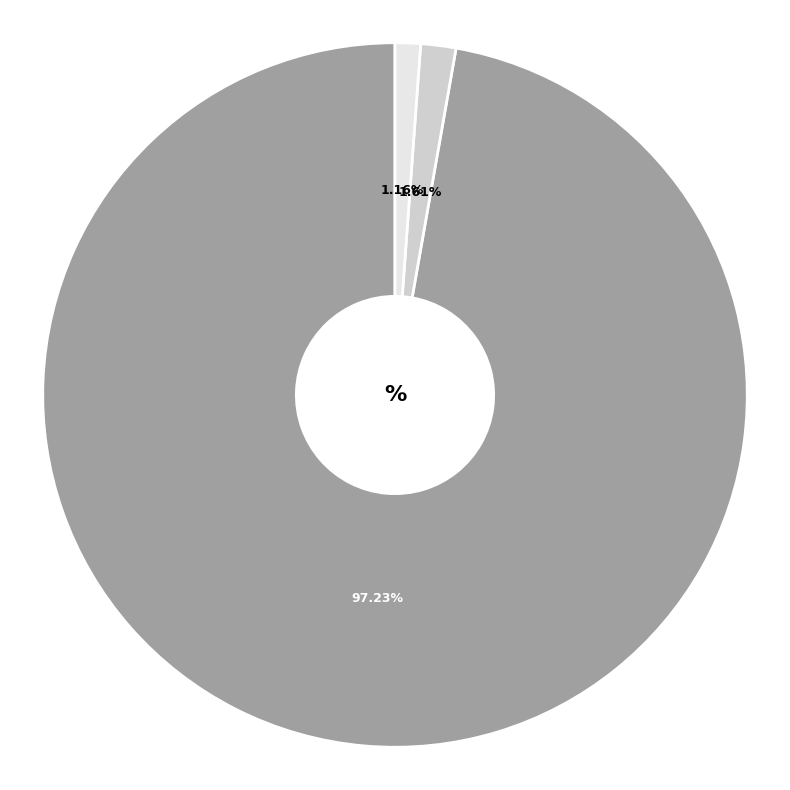

What percentage is the Training Time slice, to the nearest percent?

2%